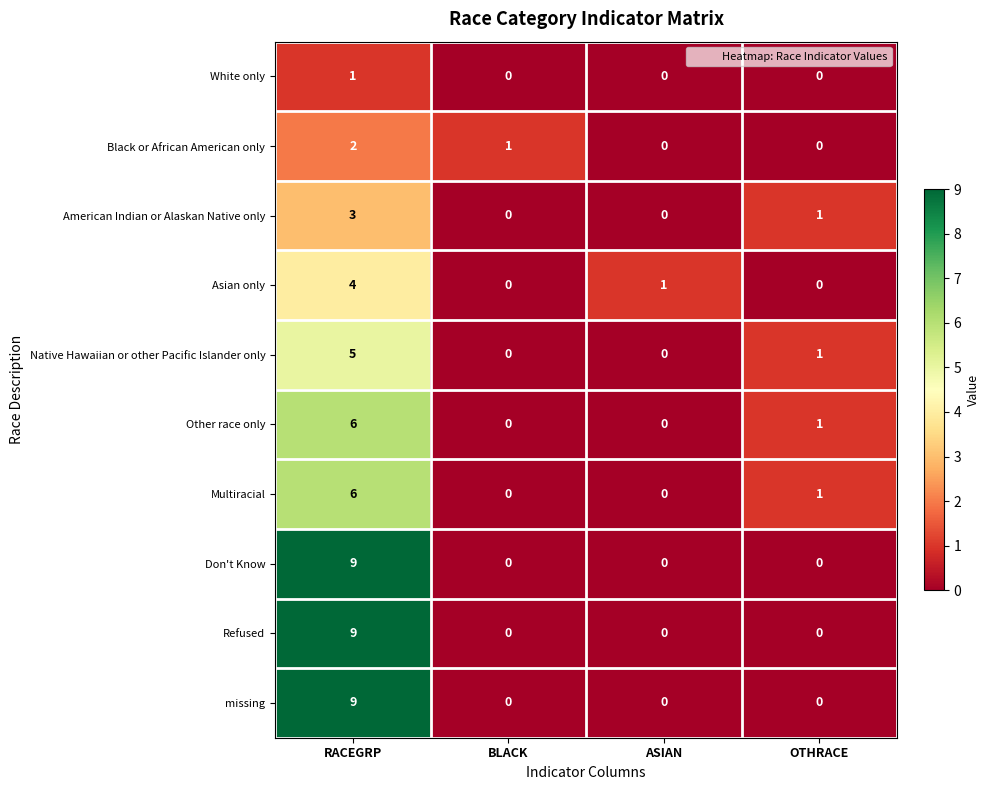

What is the spread (max minus min) of values at RACEGRP?

8